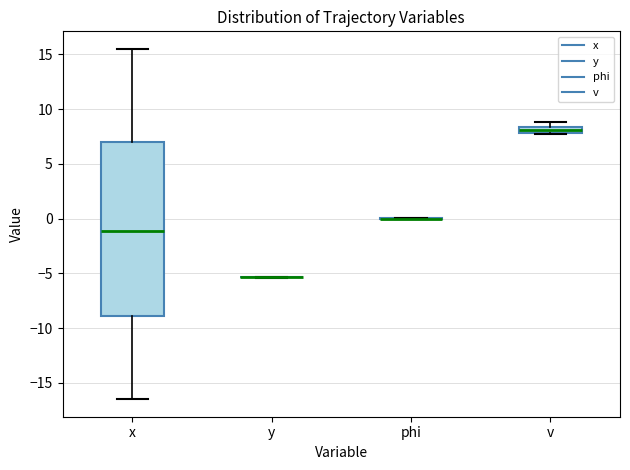

Comparing the boxes themselves (not the whiskers), which one is the tallest?

x